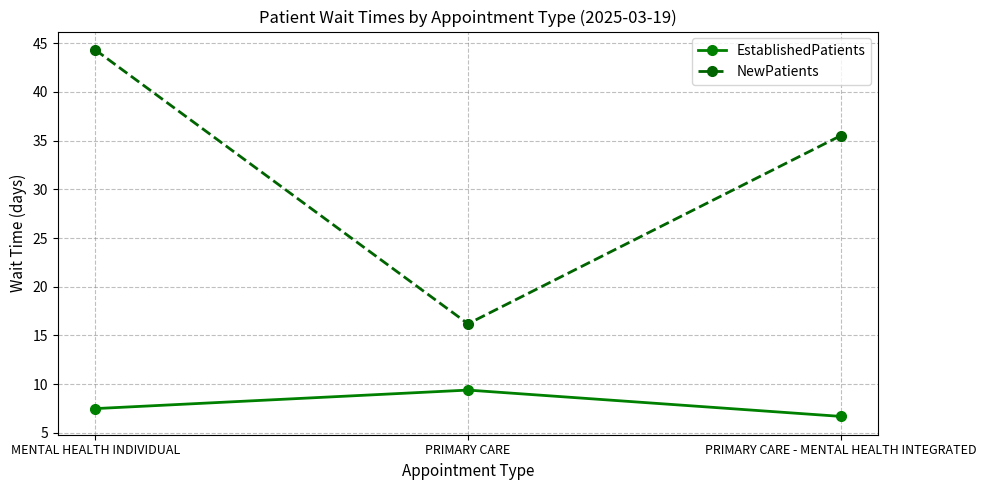

Rank the series by their average value, from lowest to highest.

EstablishedPatients, NewPatients